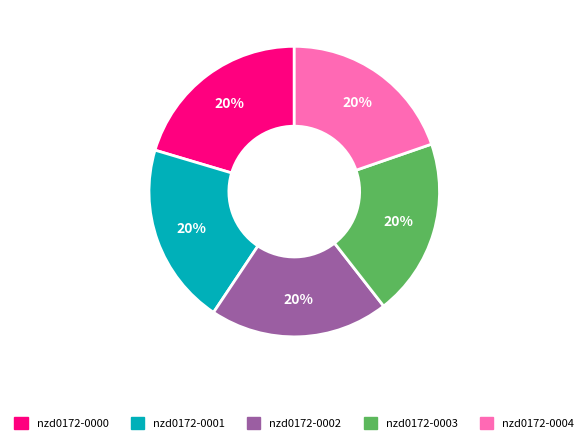

To the nearest percent, what percentage of the pie is nzd0172-0002?

20%